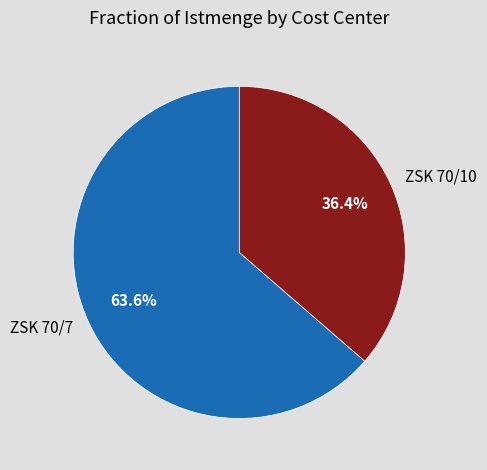

To the nearest percent, what is the combined percentage of ZSK 70/7 and ZSK 70/10?

100%